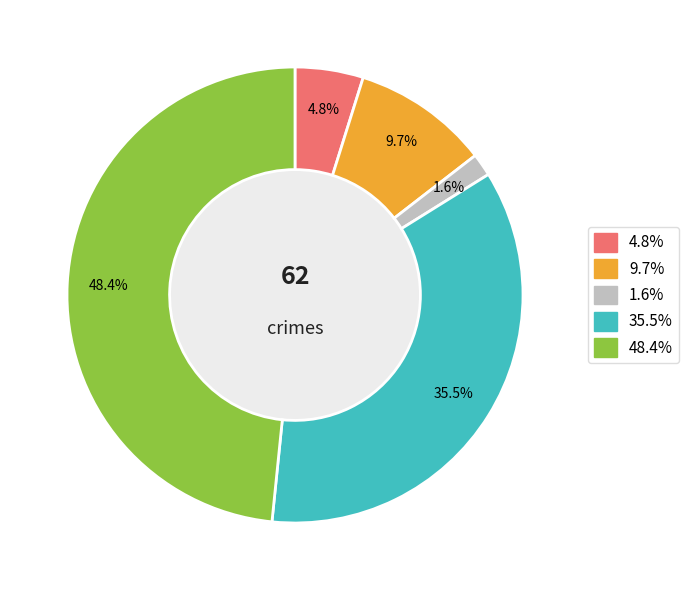

Does any single category account for the majority?

No